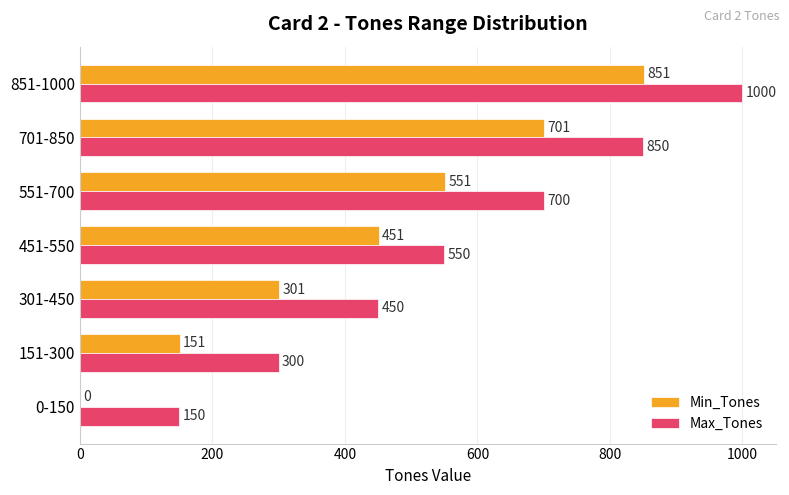

What is the approximate value of Min_Tones at 551-700, to the nearest 100?

600